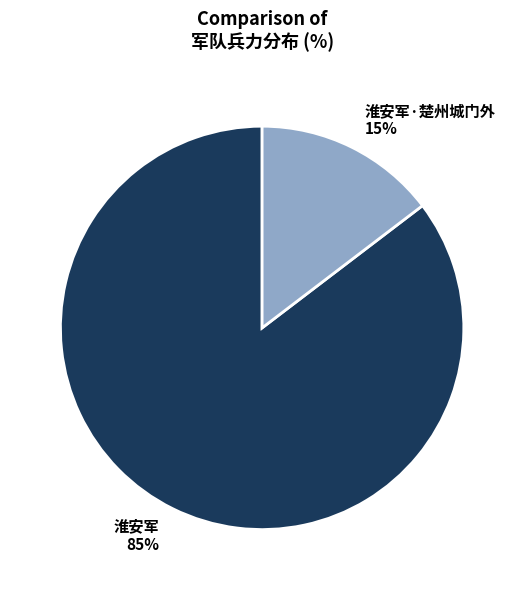

To the nearest percent, what is the average slice percentage?

50%